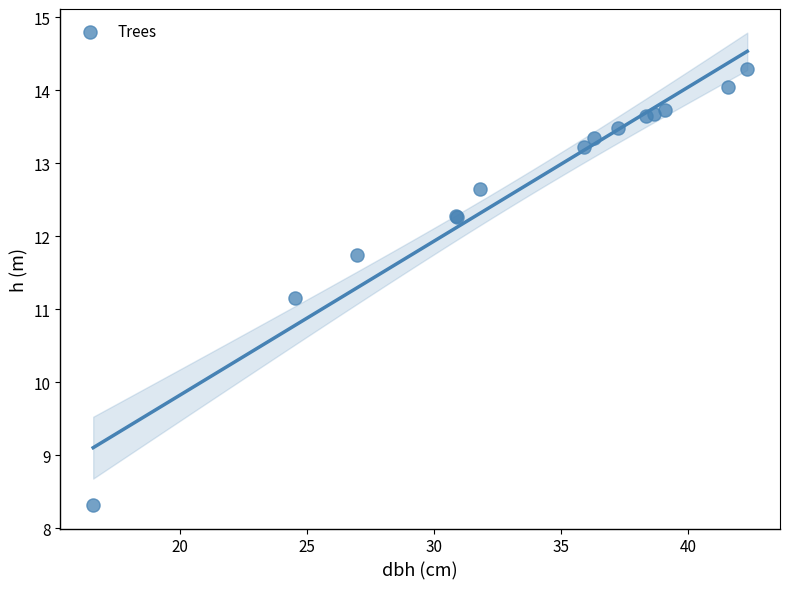

What Y value in the scatter plot is closest to 11?

11.2